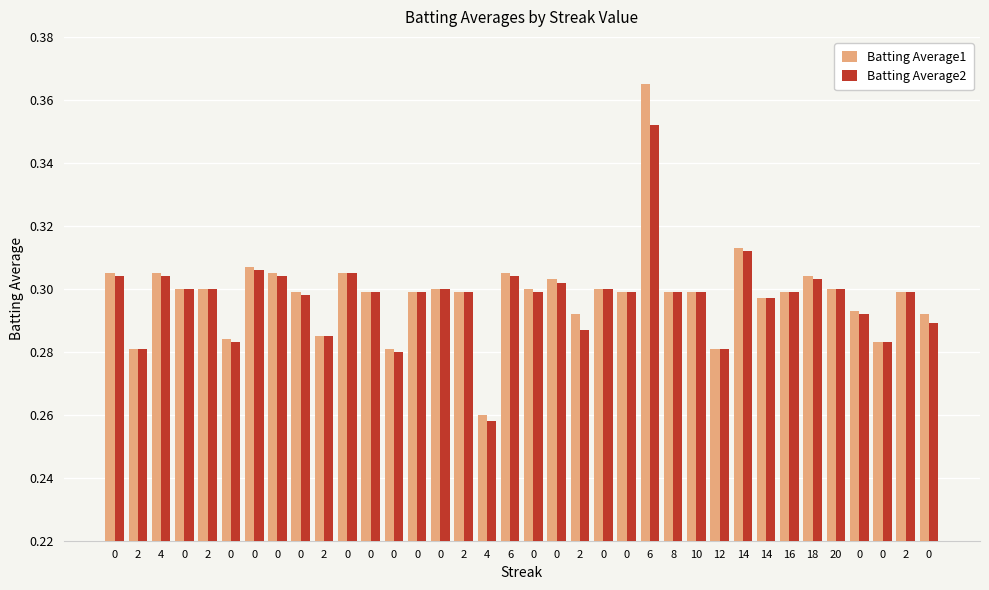

What is the average value of the Batting Average1 series?

0.3